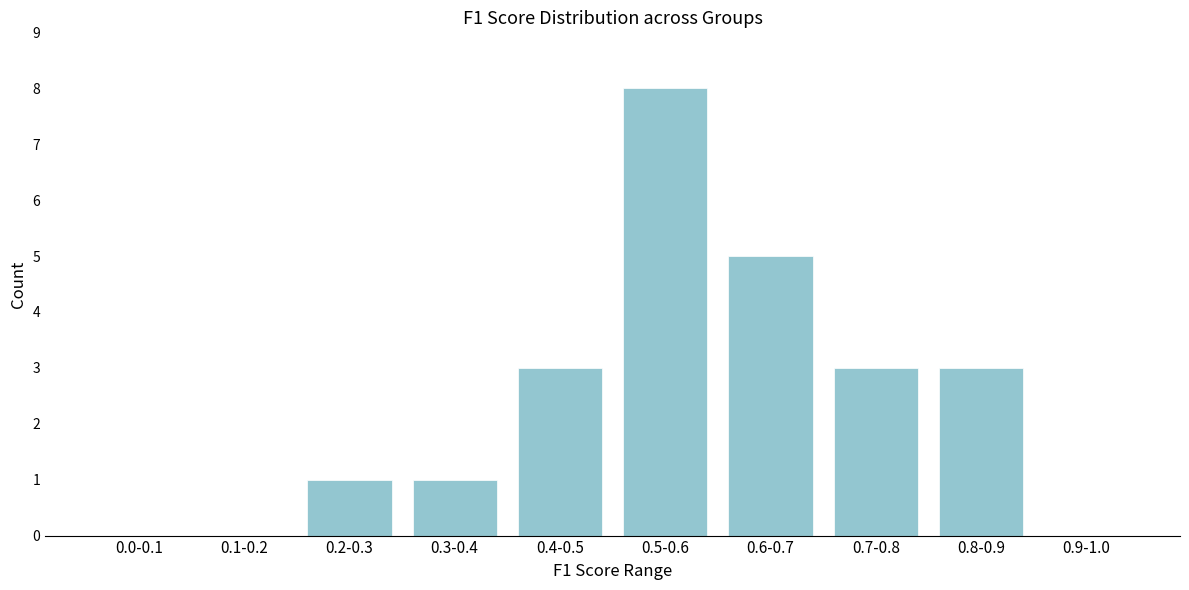

Reading left to right, list all the values displayed in this chart.

0.0-0.1=0	0.1-0.2=0	0.2-0.3=1	0.3-0.4=1	0.4-0.5=3	0.5-0.6=8	0.6-0.7=5	0.7-0.8=3	0.8-0.9=3	0.9-1.0=0